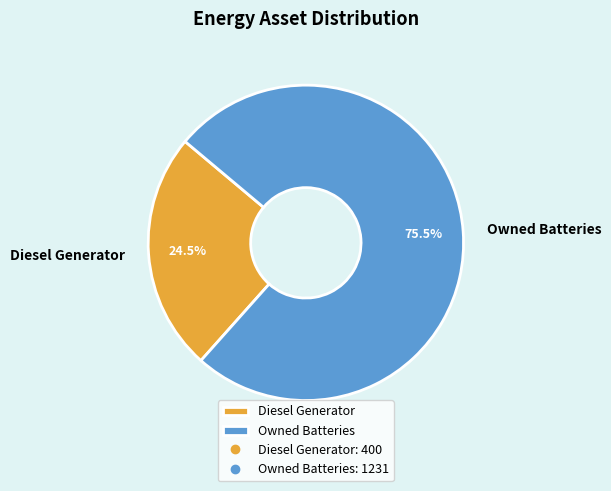

Is Owned Batteries the majority of the pie?

Yes